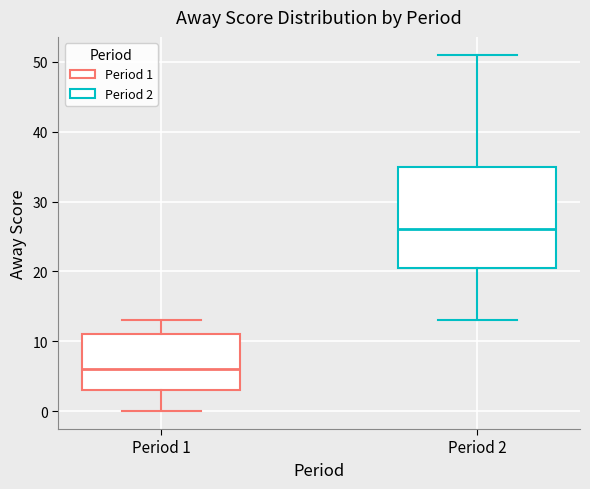

Where does the median line of the box for Period 2 sit on the y-axis? The values are not printed on the chart, so give them approximately, as read against the axis.

26